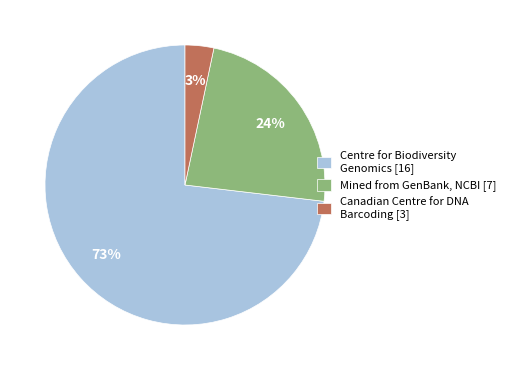

Is there any slice that represents more than half of the pie?

Yes